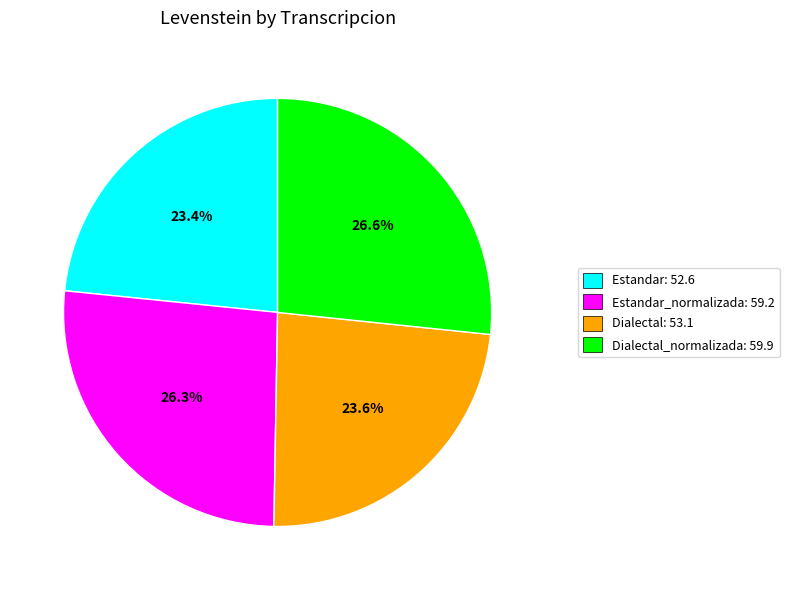

Between Dialectal_normalizada: 59.9 and Dialectal: 53.1, which is larger?

Dialectal_normalizada: 59.9